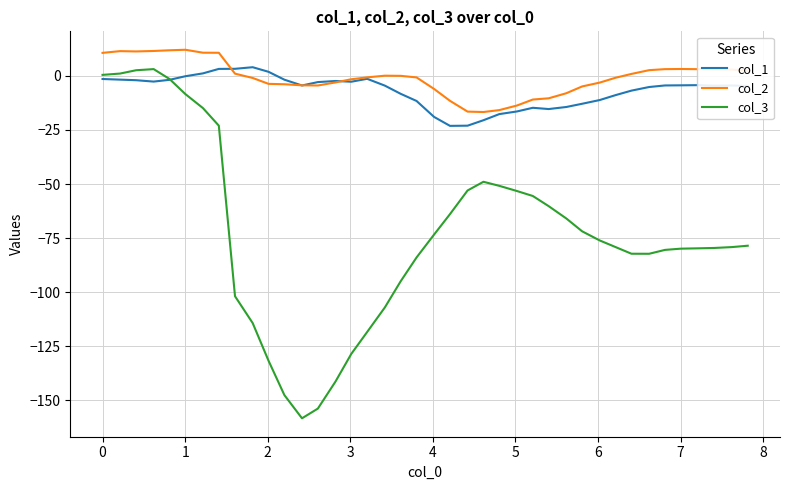

What is the highest value of the col_2 series?

12.1